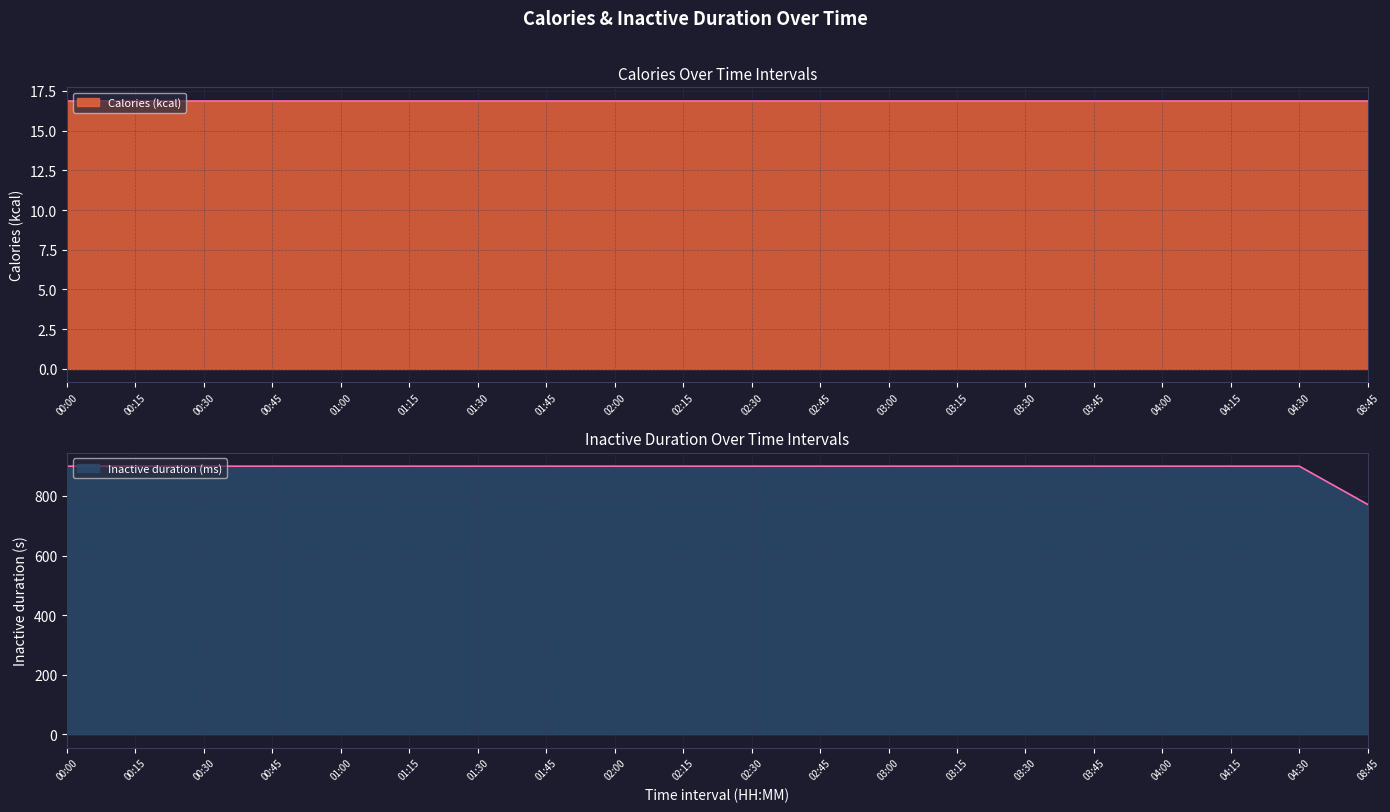

How many values are below 900?

1